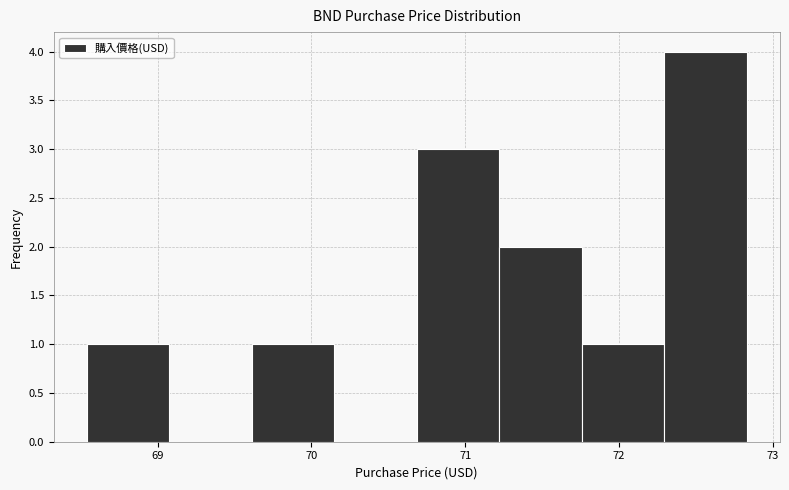

How tall is the bar that spans 71.8 to 72.3 on the x-axis? Neither the bar edges nor the heights are printed on the chart, so give them approximately, as read against the axes.

1